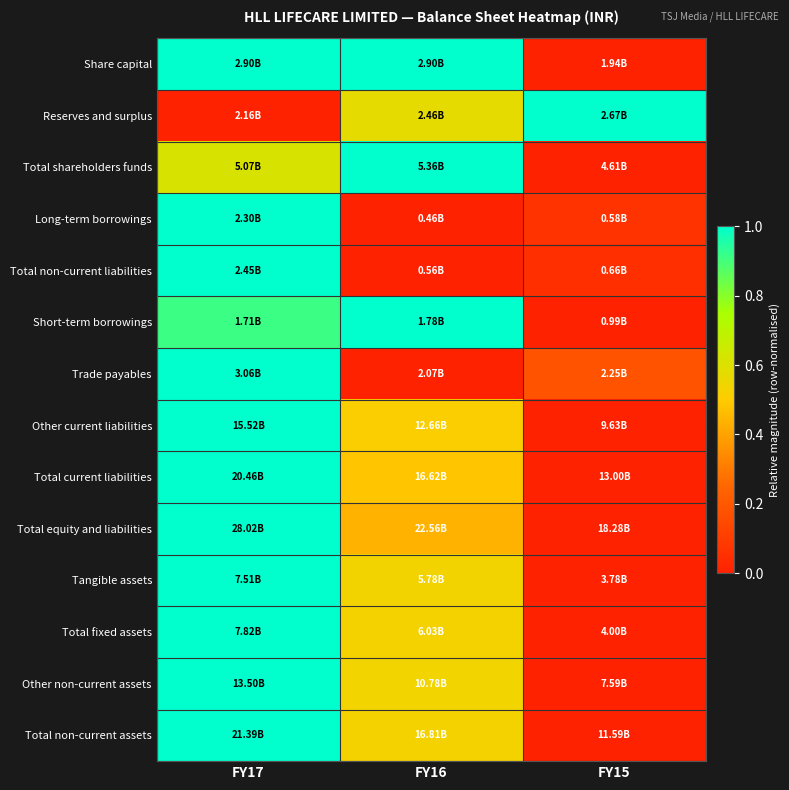

Which has a higher value, FY17 or FY15?

FY17